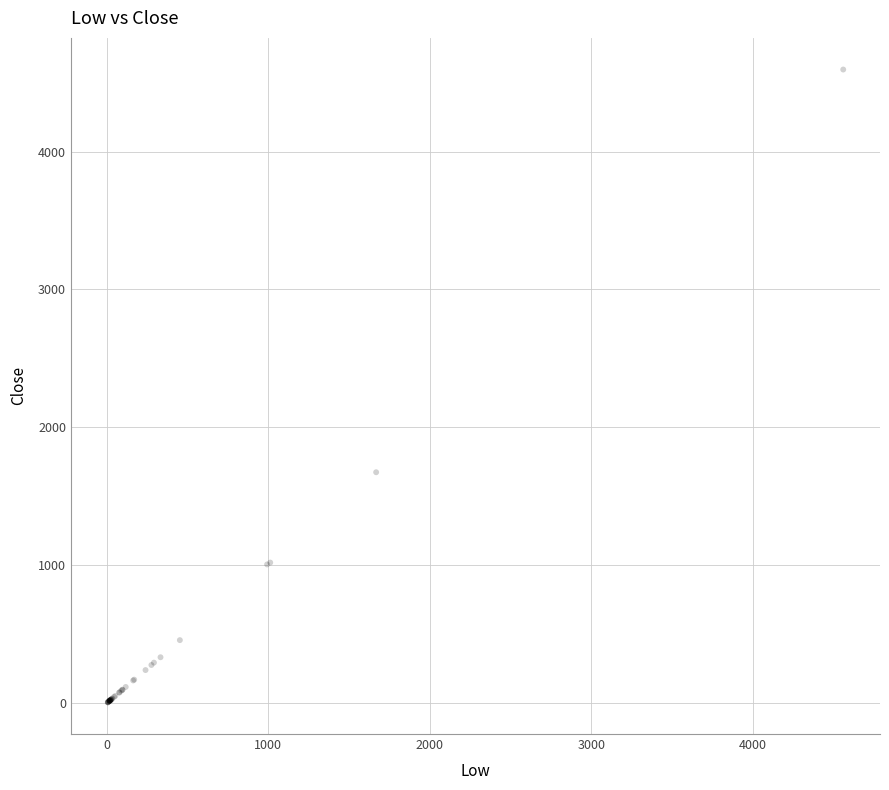

What Y value in the scatter plot is closest to 2300?

1674.8